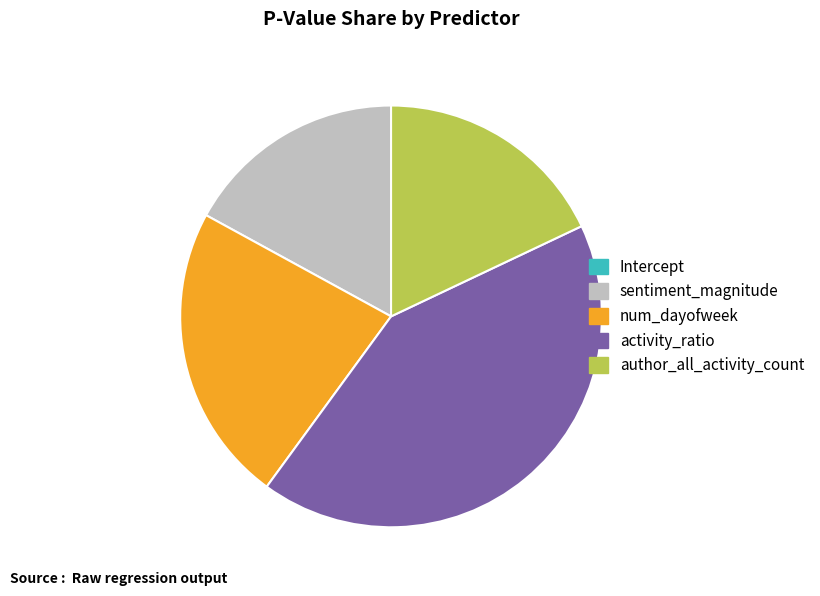

True or false: activity_ratio accounts for 42% of the total.

True